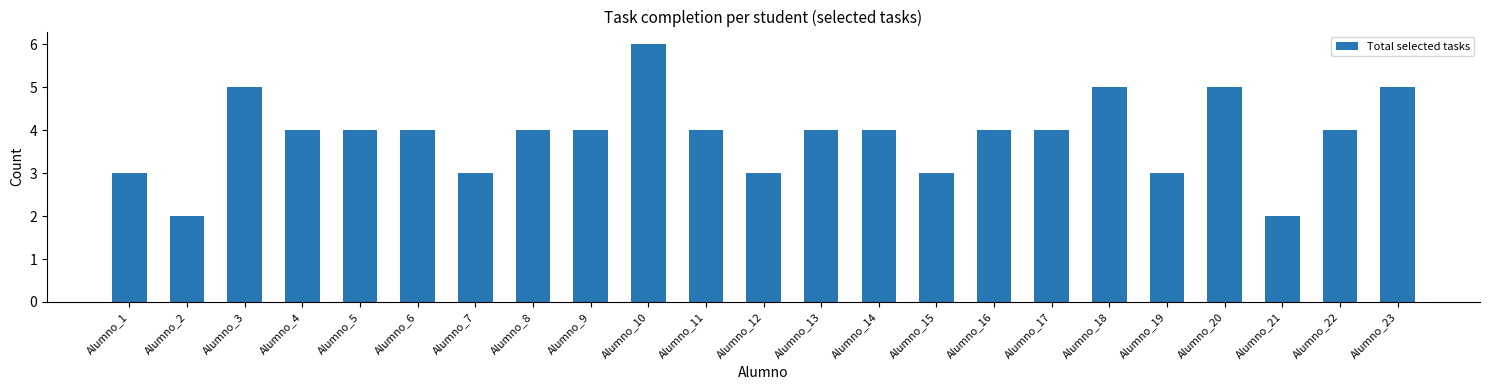

The chart shows a value of 2 at Alumno_21. True or false?

True